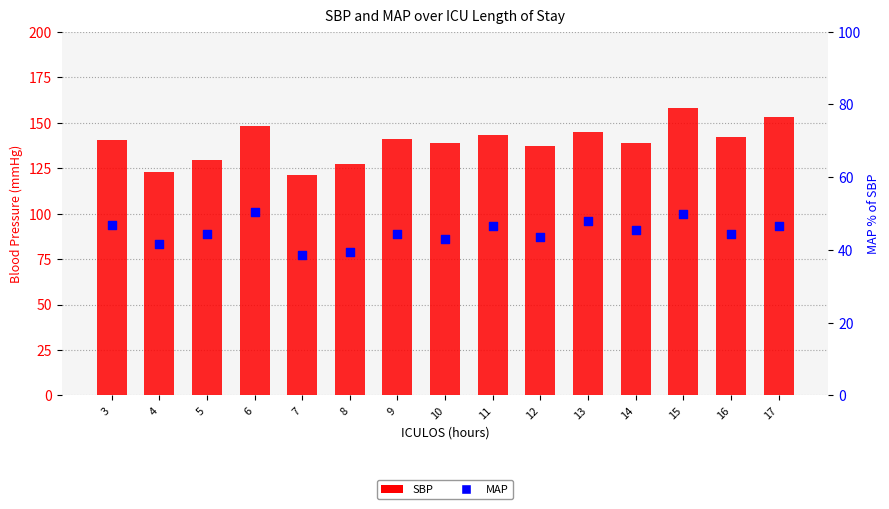

Which series has the widest spread of Y values?

SBP